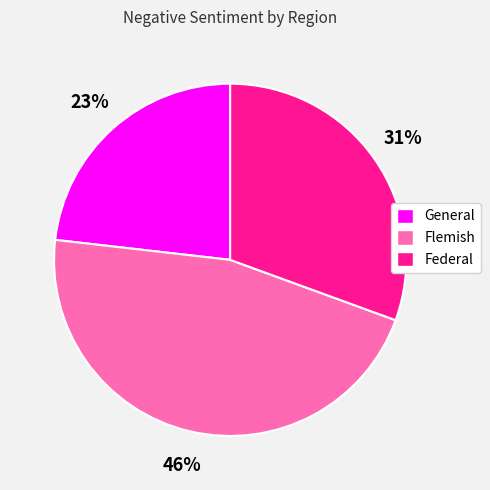

What is the ratio of the value at General to the value at Flemish?

0.5